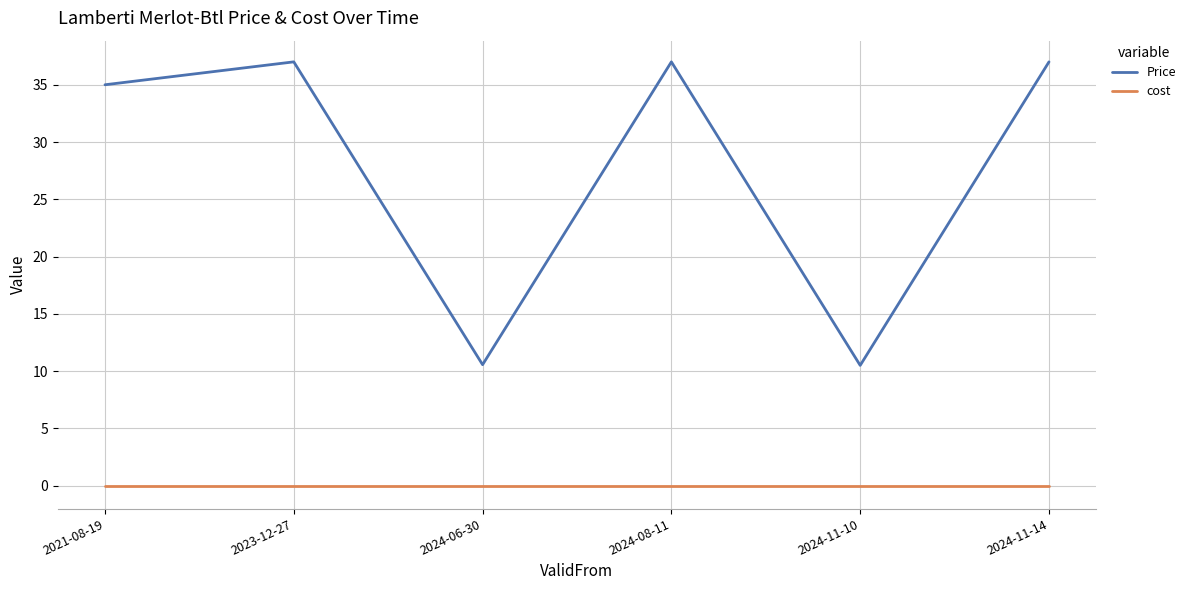

What position from the left is 2024-06-30?

3